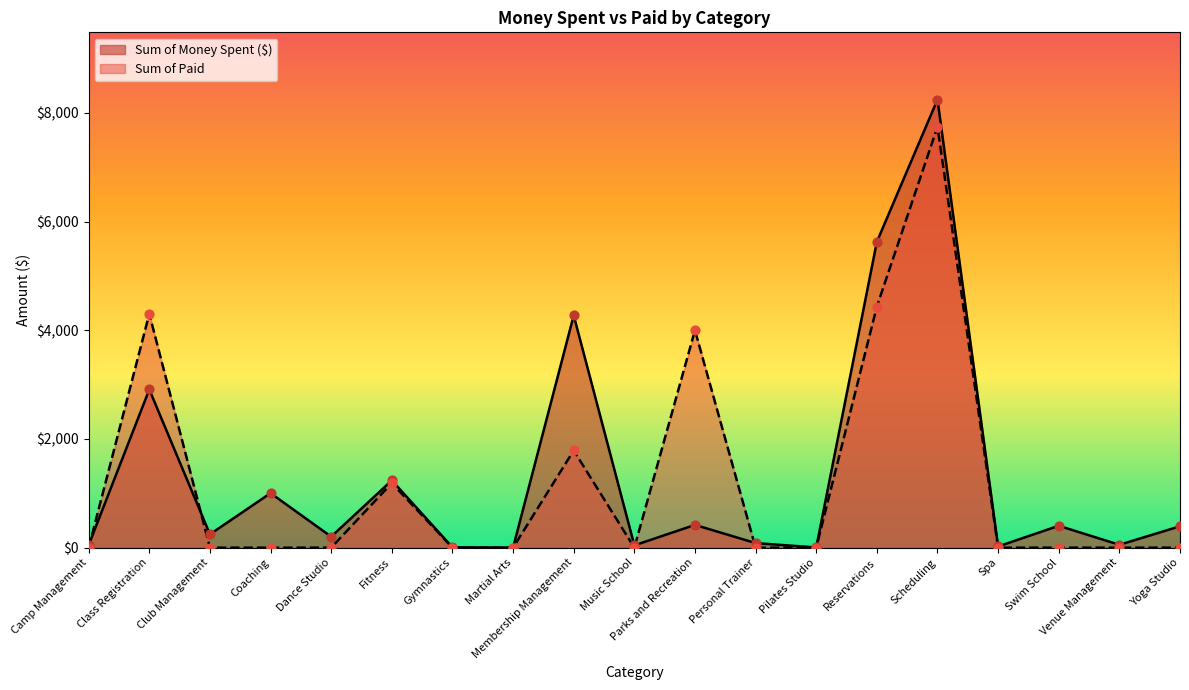

What is the total value across all series at Parks and Recreation?

4418.6